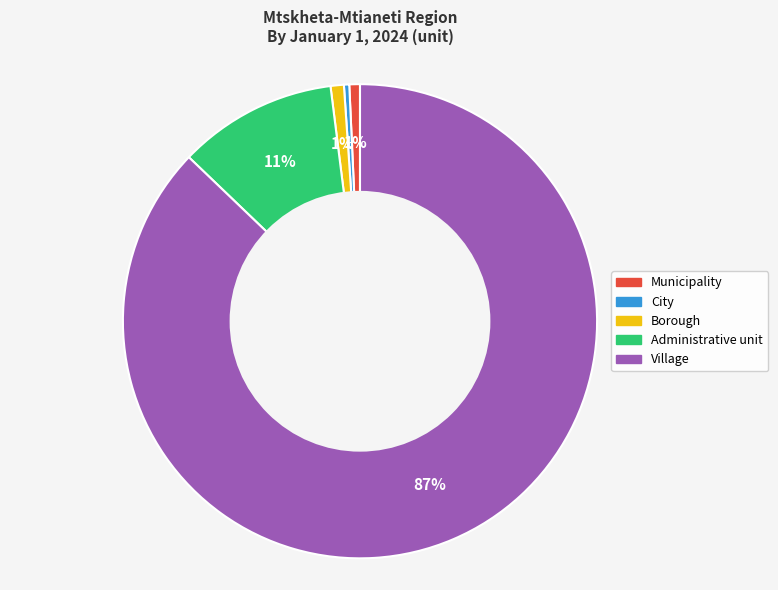

Is it true that Administrative unit is 11% of the pie?

True